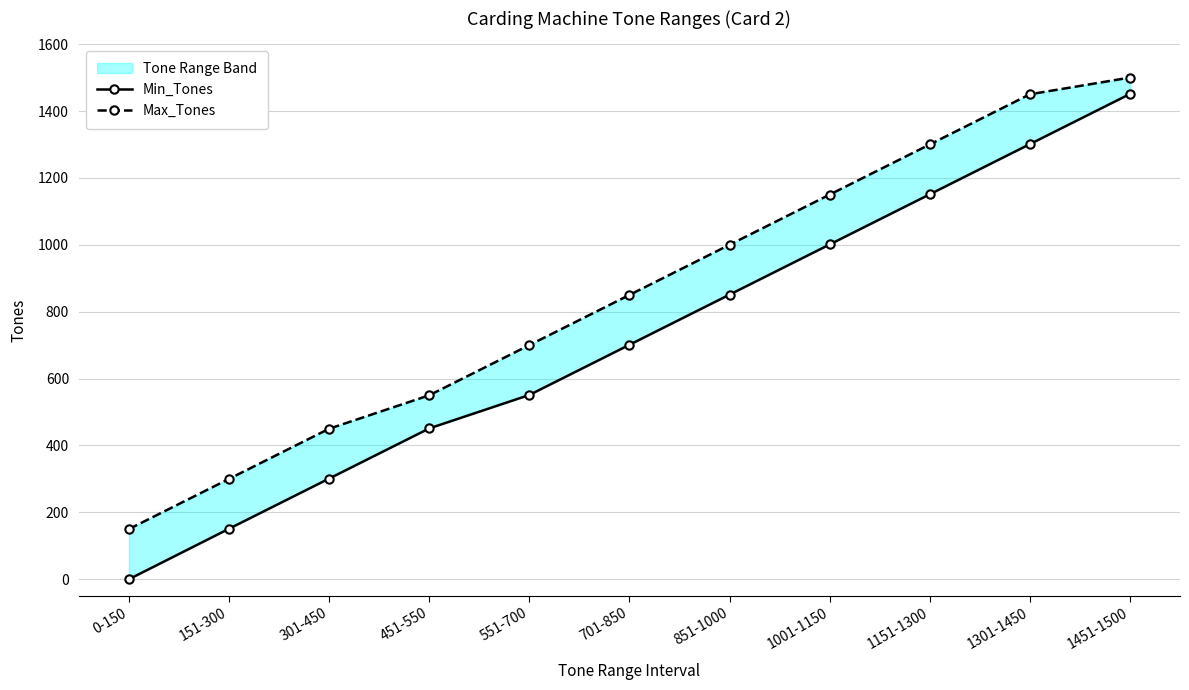

What is the label of the 1st point from the right?

1451-1500